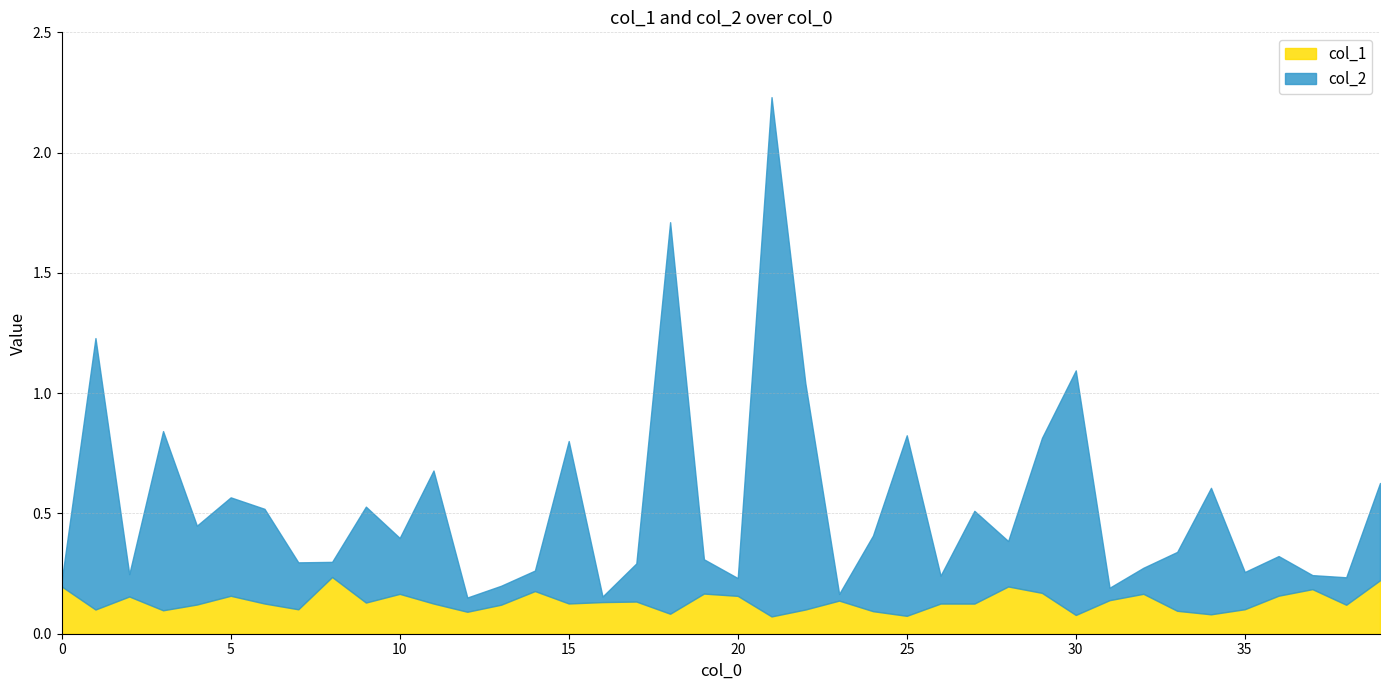

In col_2, how many points are lower than both neighbors (excluding endpoints)?

13